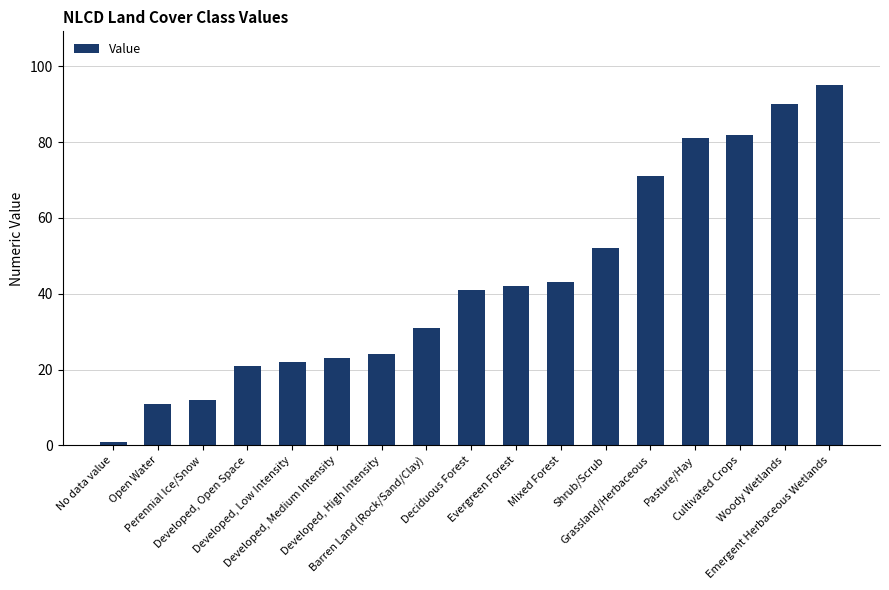

Rank the categories by value from lowest to highest.

No data value, Open Water, Perennial Ice/Snow, Developed, Open Space, Developed, Low Intensity, Developed, Medium Intensity, Developed, High Intensity, Barren Land (Rock/Sand/Clay), Deciduous Forest, Evergreen Forest, Mixed Forest, Shrub/Scrub, Grassland/Herbaceous, Pasture/Hay, Cultivated Crops, Woody Wetlands, Emergent Herbaceous Wetlands